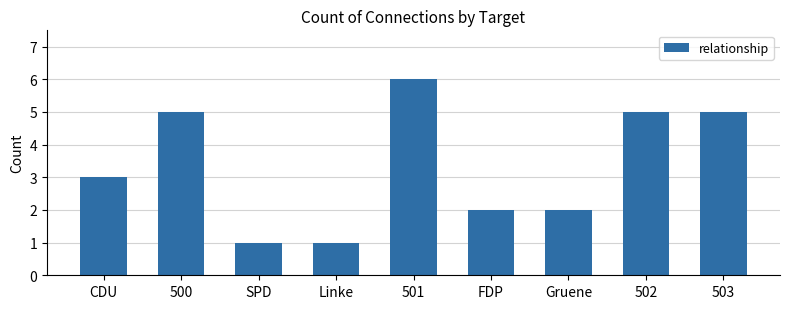

Read the value at 503.

5